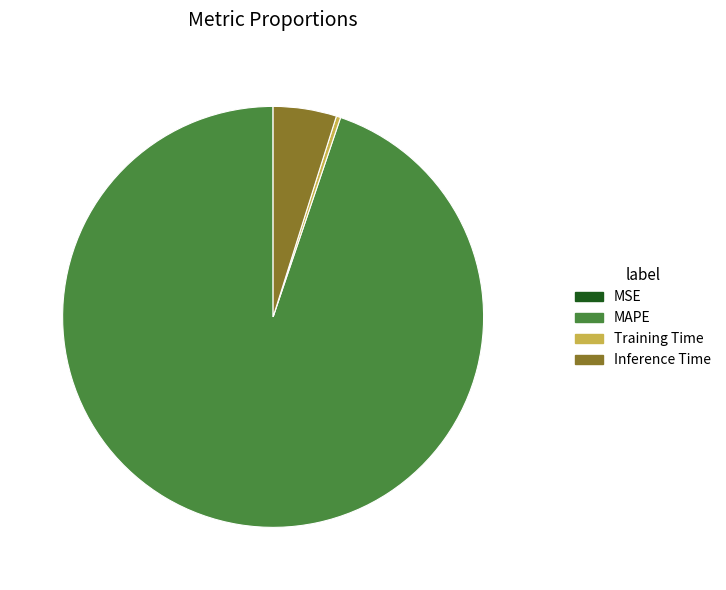

Is Training Time the majority of the pie?

No